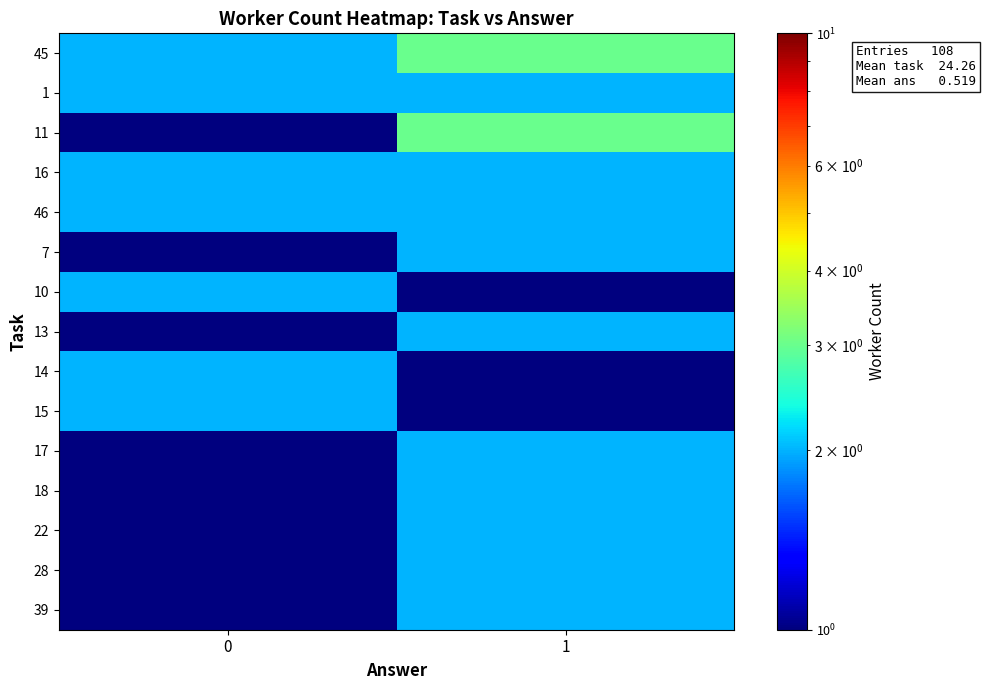

Reading left to right, extract all data points from this chart.

45: 0=2	1=3
1: 0=2	1=2
11: 0=1	1=3
16: 0=2	1=2
46: 0=2	1=2
7: 0=1	1=2
10: 0=2	1=1
13: 0=1	1=2
14: 0=2	1=1
15: 0=2	1=1
17: 0=1	1=2
18: 0=1	1=2
22: 0=1	1=2
28: 0=1	1=2
39: 0=1	1=2